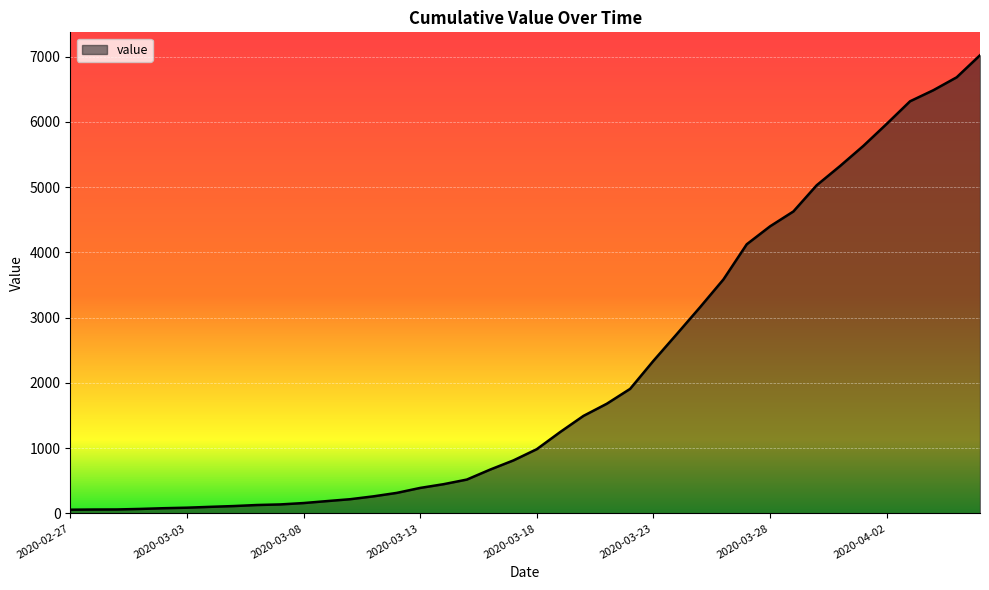

Count the number of categories in the chart.

40